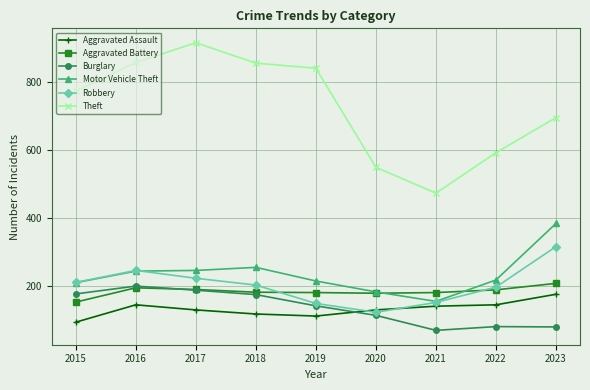

True or false: Theft and Aggravated Assault intersect in this chart.

False